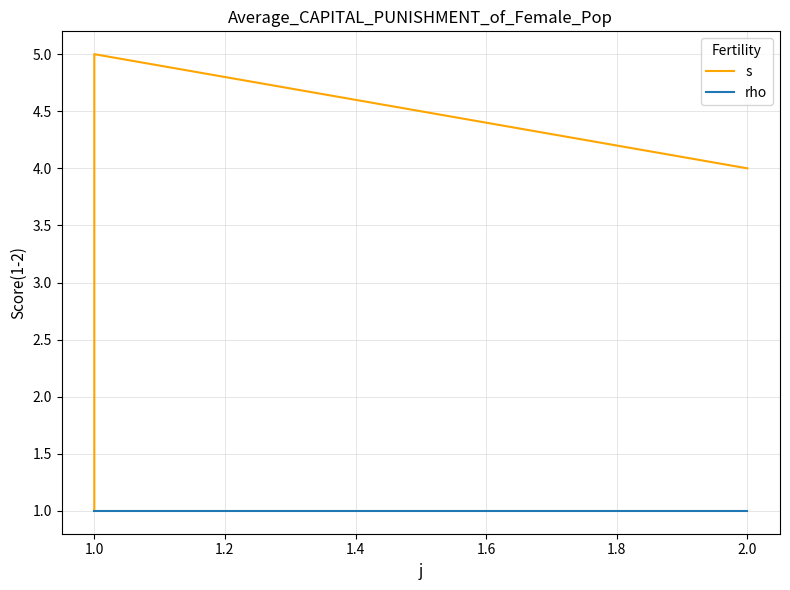

How many lines are shown in the chart?

2